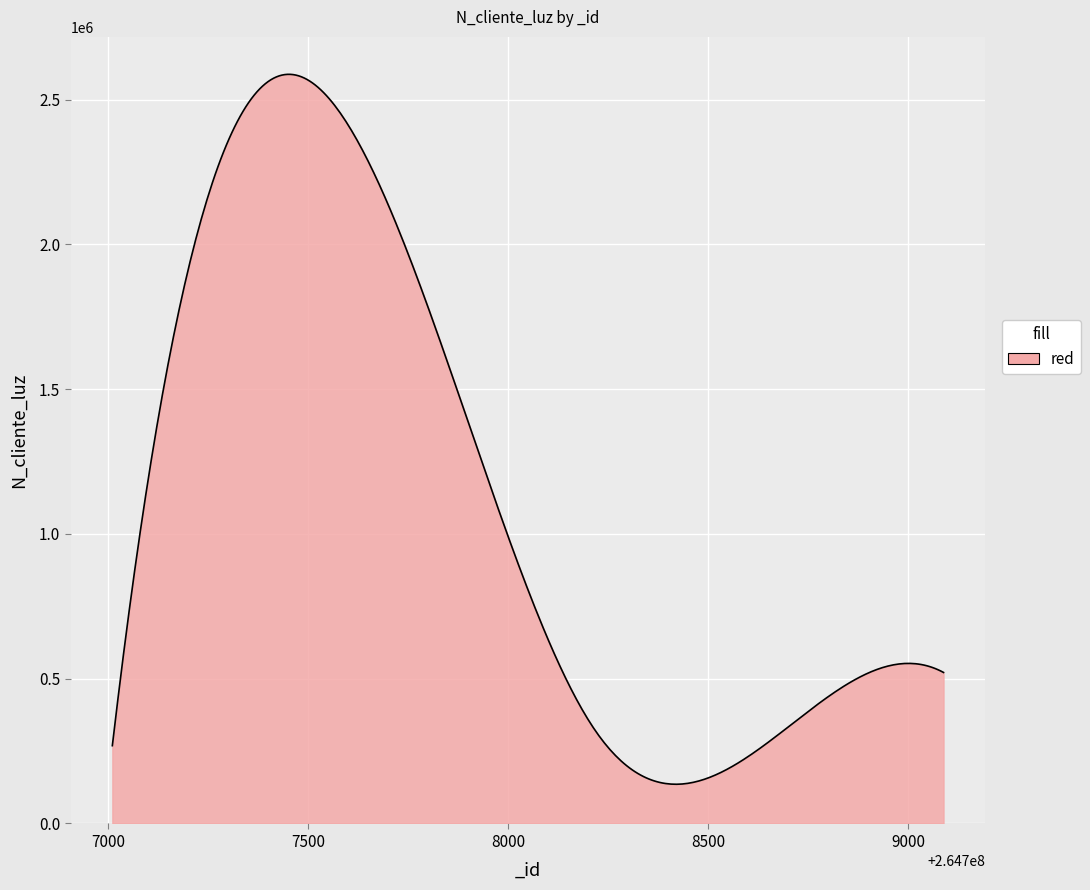

What is the maximum value shown in the chart?

2587172.6